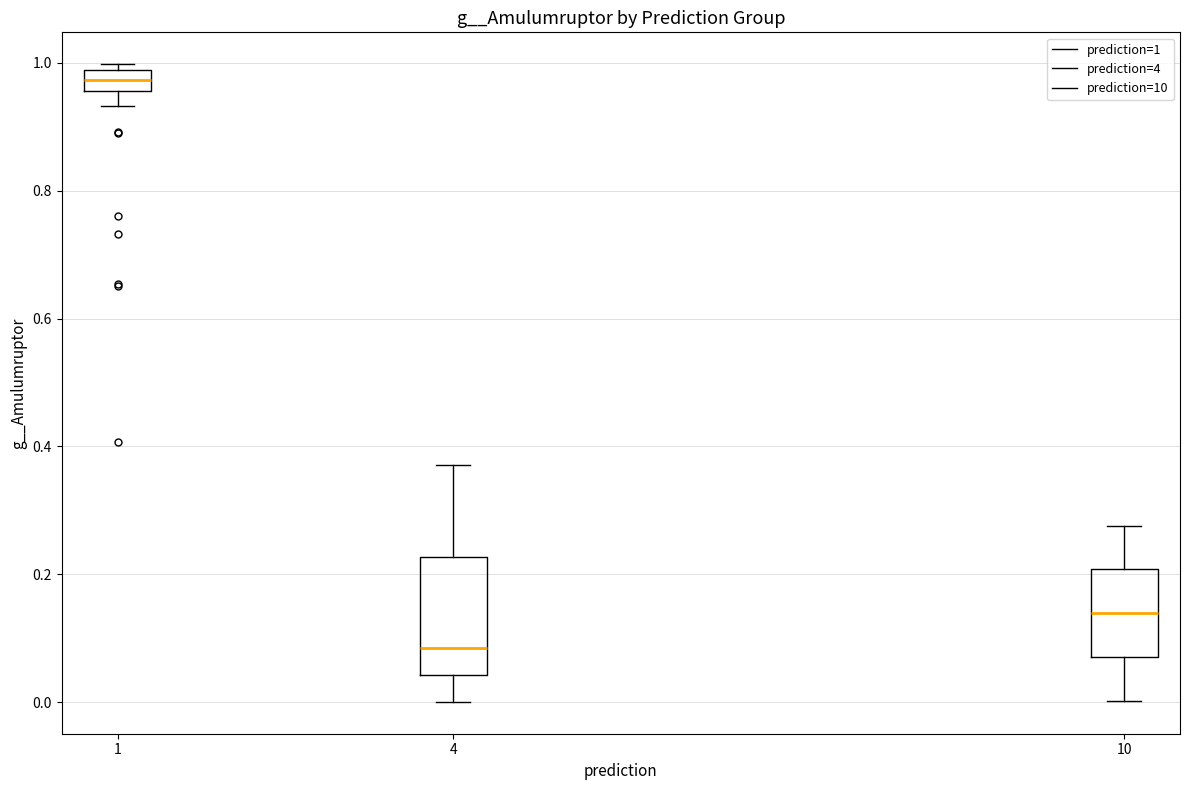

Which box is the tallest, from its lower edge to its upper edge?

4